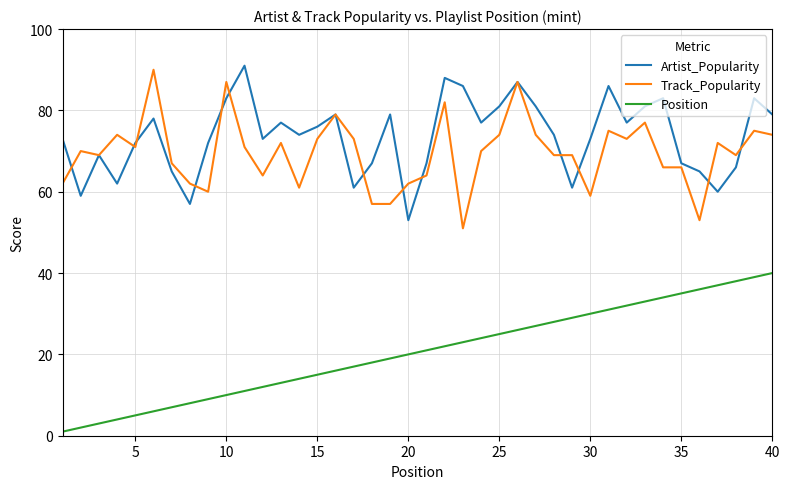

Which series has the largest total across all categories?

Artist_Popularity